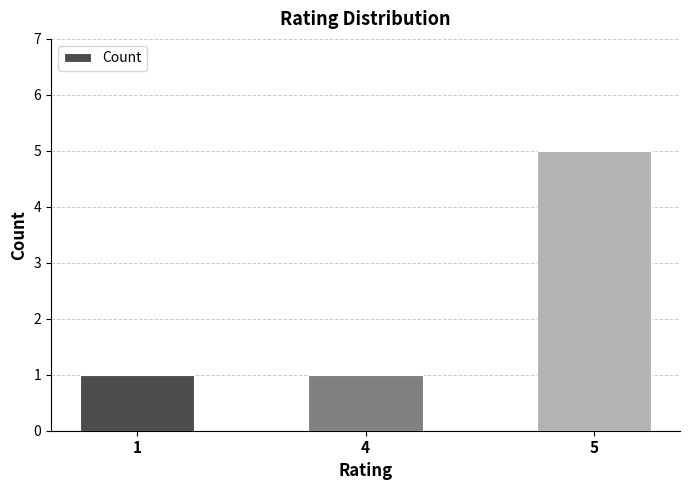

The value at 1 is 1. True or false?

True